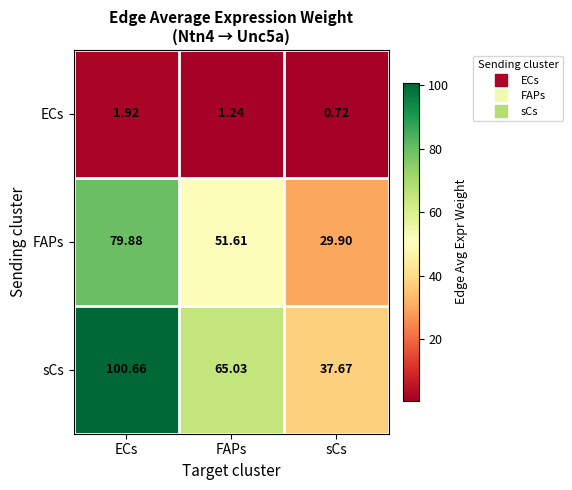

At how many categories does at least one series exceed 60?

2